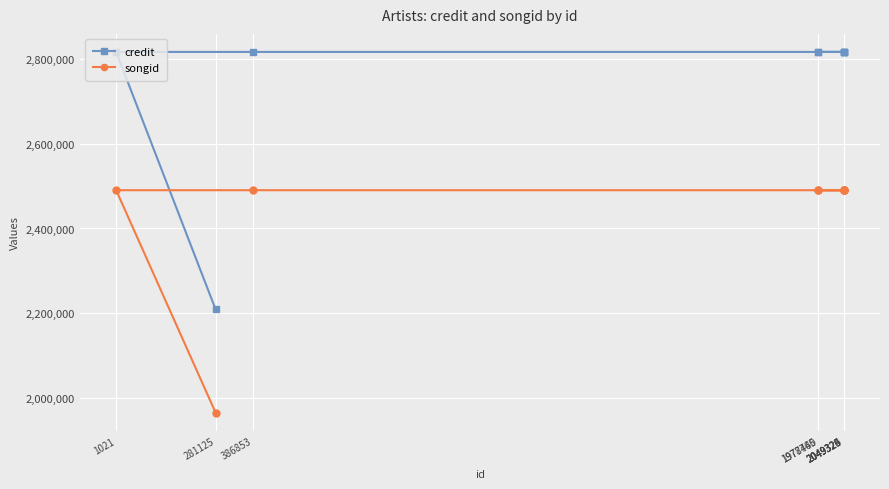

What is the greatest value displayed?

2816957